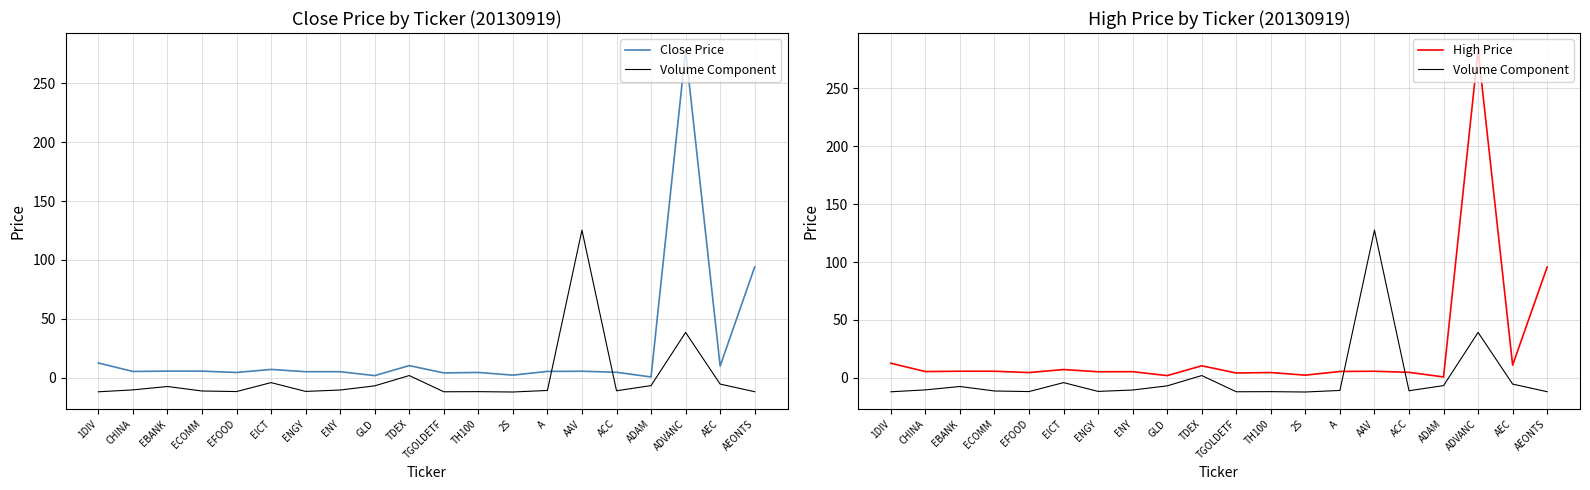

Rank the categories by Close Price value from highest to lowest.

ADVANC, AEONTS, 1DIV, TDEX, AEC, EICT, EBANK, ECOMM, AAV, A, CHINA, ENGY, ENY, ACC, EFOOD, TH100, TGOLDETF, 2S, GLD, ADAM